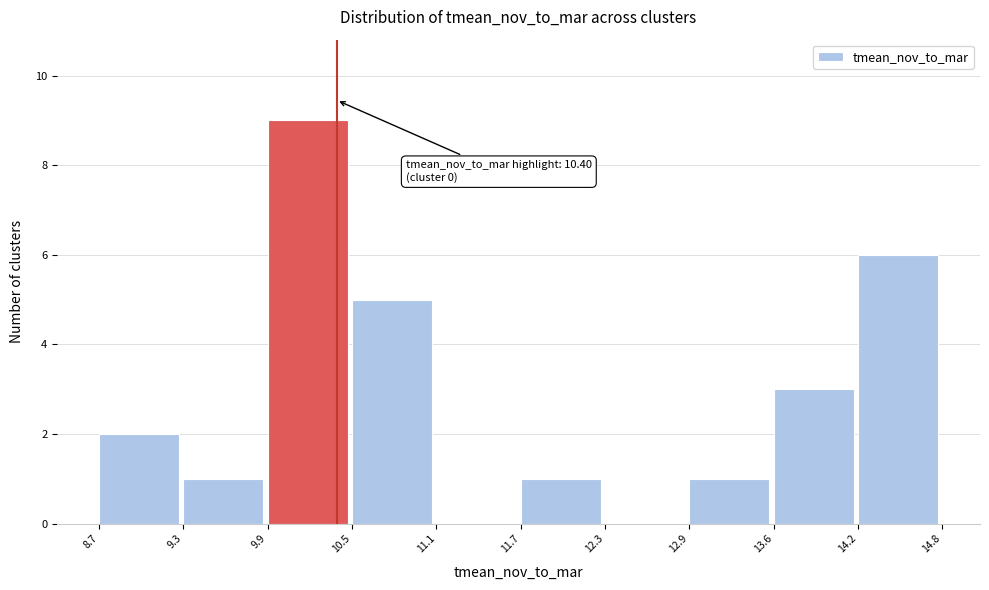

Which range on the x-axis has the tallest bar?

9.9 to 10.5